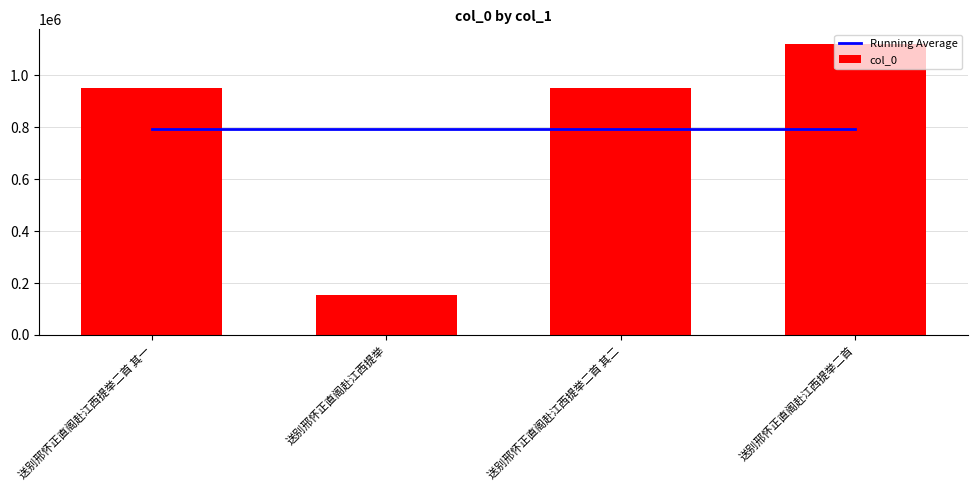

How many values in the col_0 series are below 948756?

2